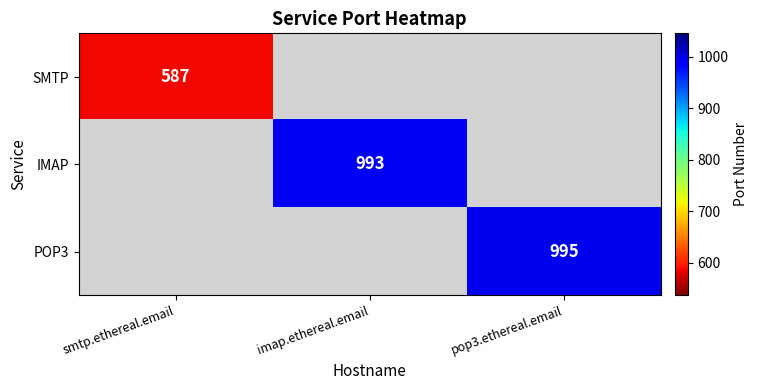

True or false: POP3 has a value of 249 at pop3.ethereal.email.

False